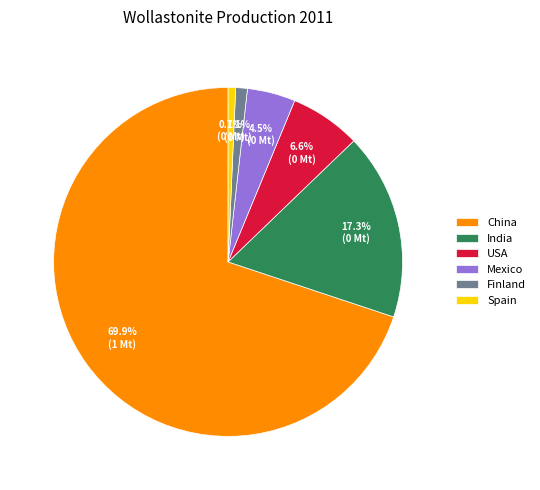

Between India and China, which is larger?

China